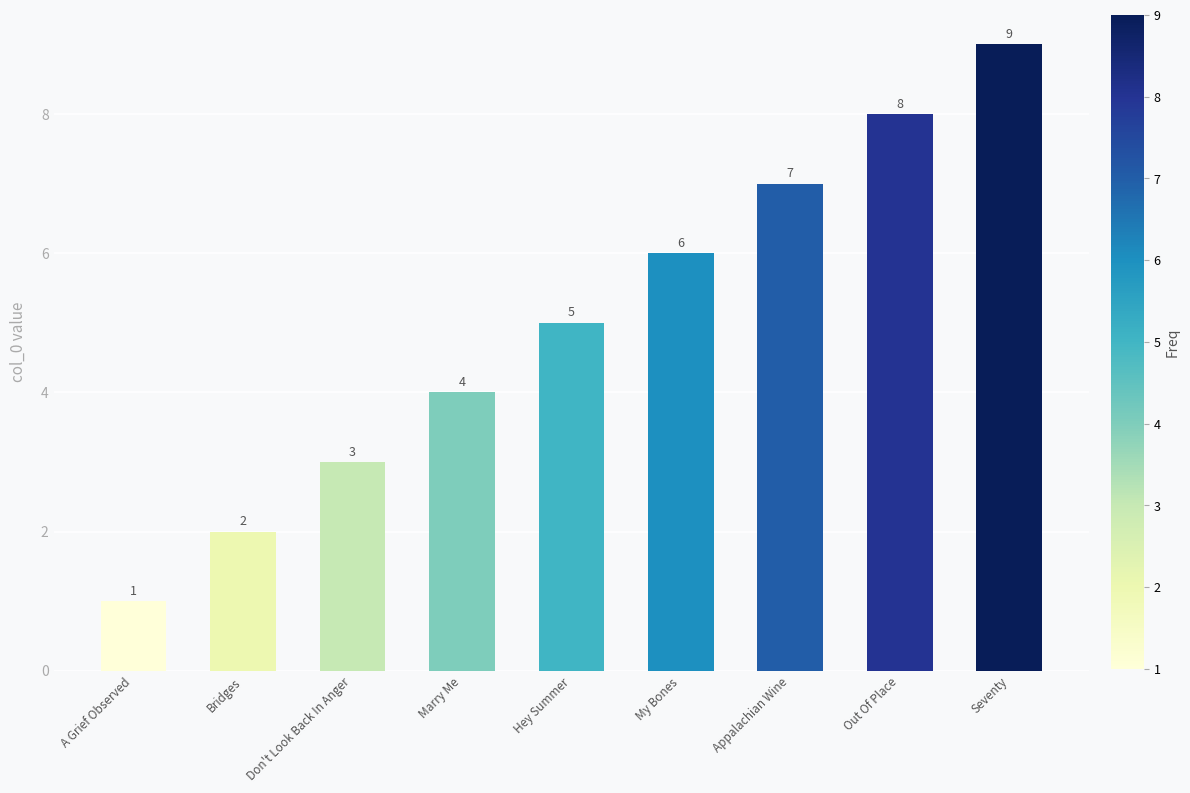

What is the difference between the second highest and second lowest values?

6